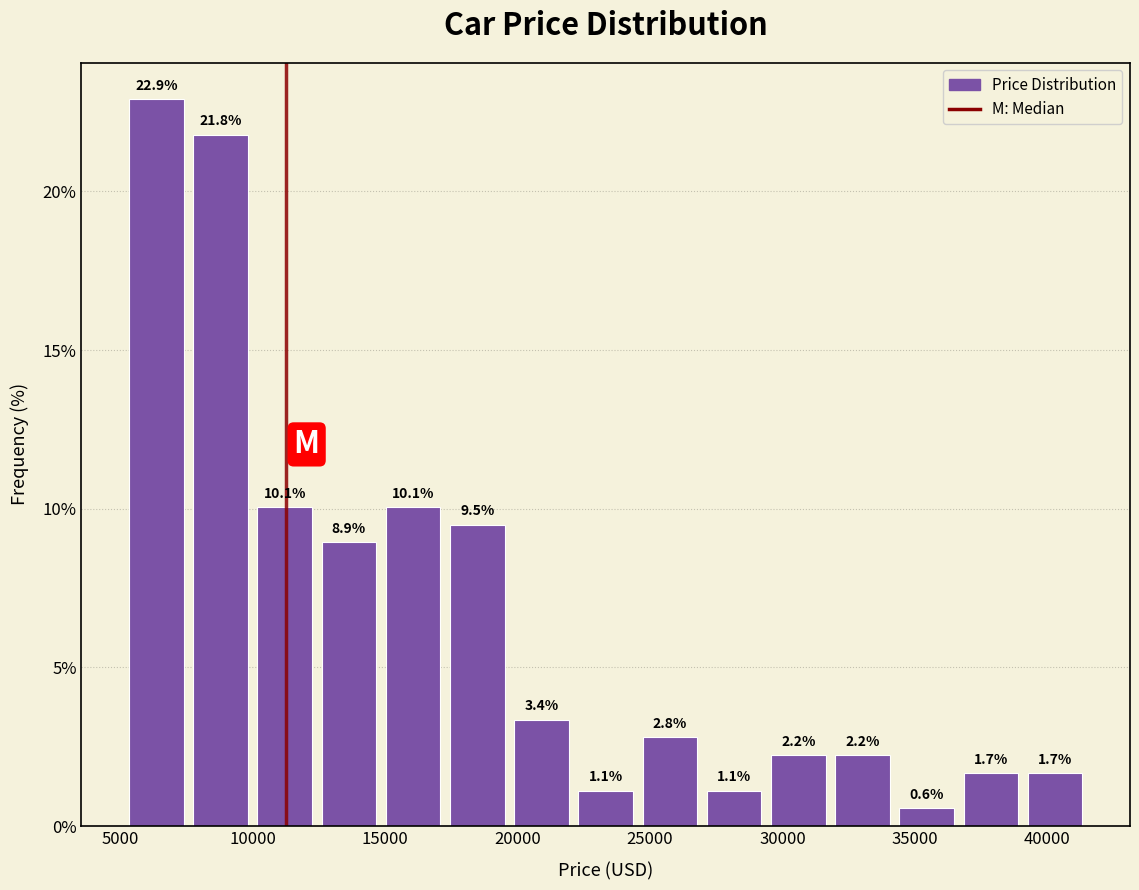

How tall is the bar that spans 27000 to 29500 on the x-axis? The bar edges are not printed on the chart, so give them approximately, as read against the axis.

1.1